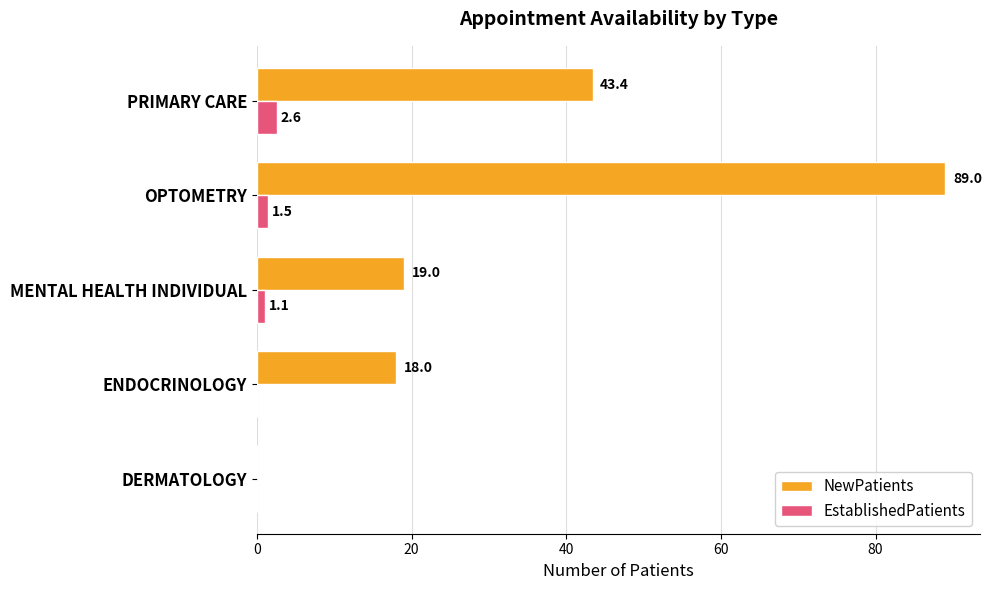

Which series changed the most between ENDOCRINOLOGY and PRIMARY CARE?

NewPatients